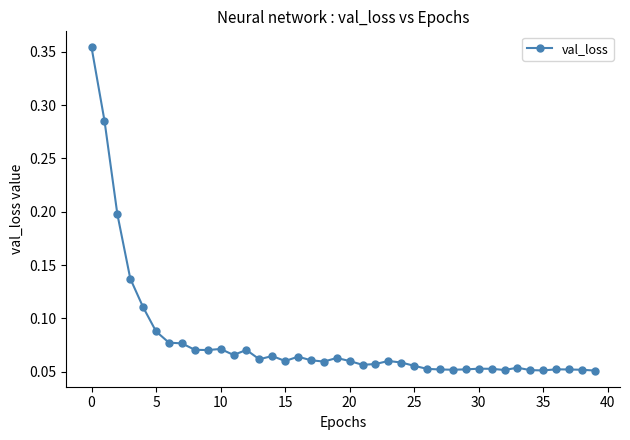

Count the values in the range 0 to 1.

40